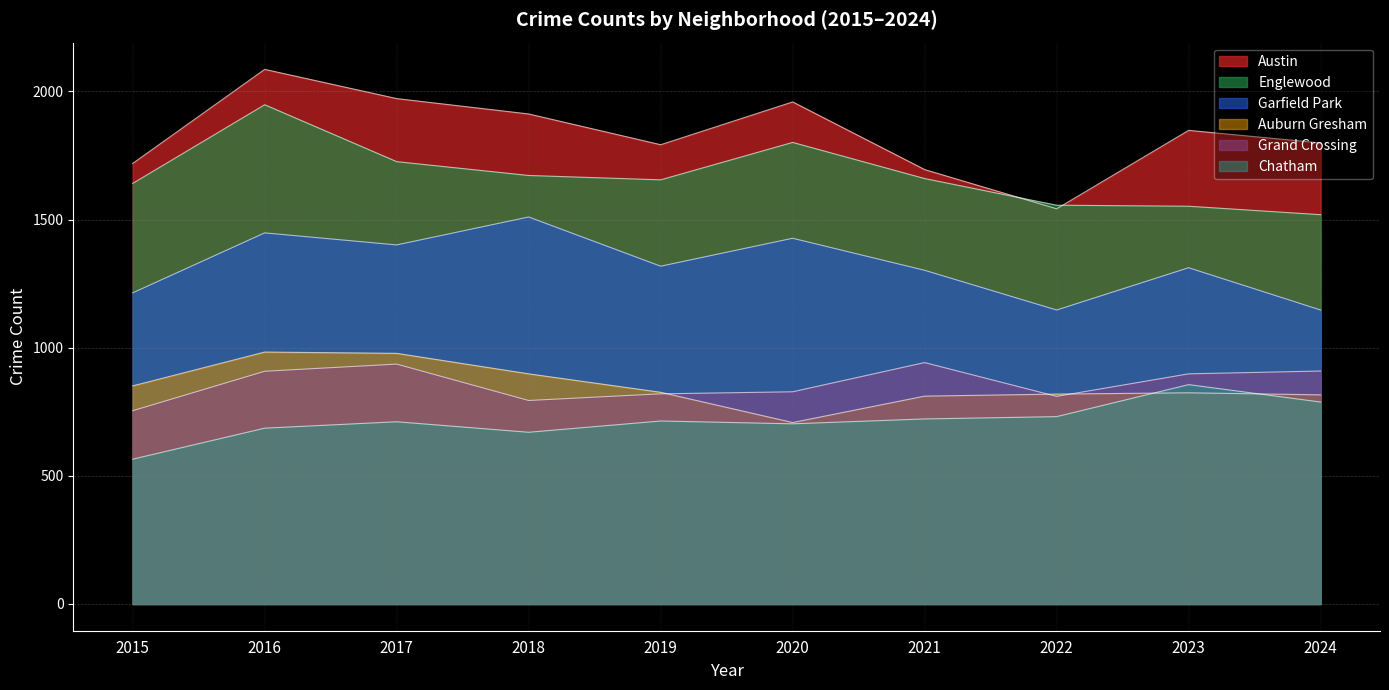

What is the approximate value of Austin at 2019, to the nearest 50?

1800